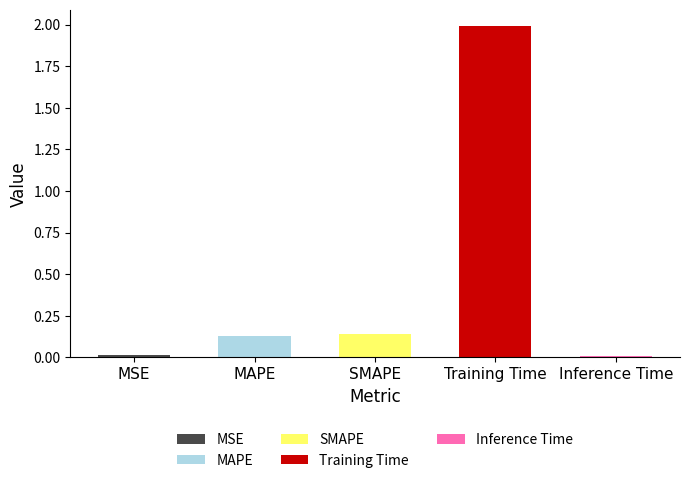

What is the difference between the maximum and second lowest values?

2.0